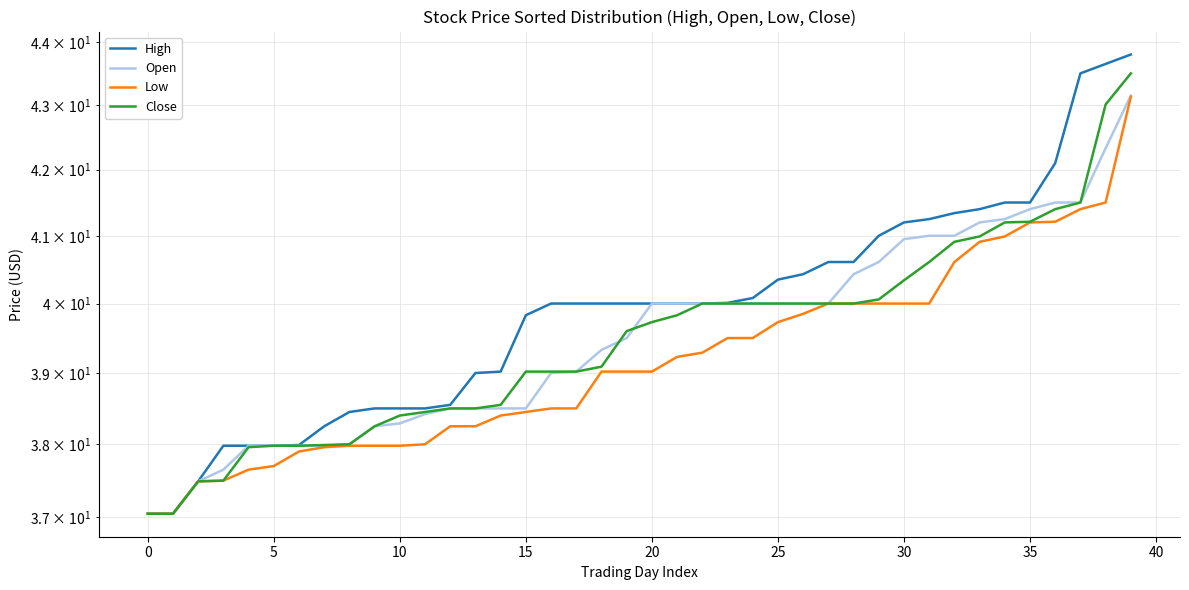

What is the smallest value displayed?

37.0